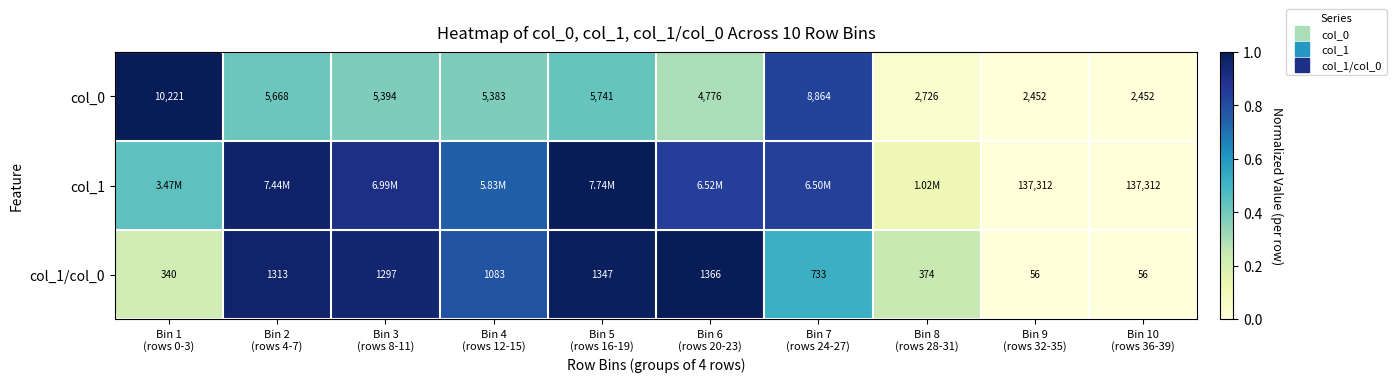

At which category is the sum across all series the highest?

Bin 5
(rows 16-19)